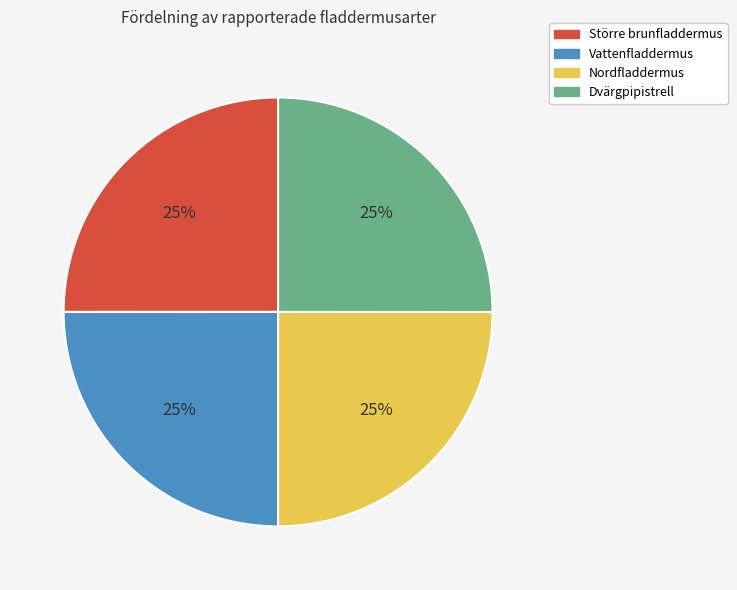

What percentage is the Nordfladdermus slice, to the nearest percent?

25%